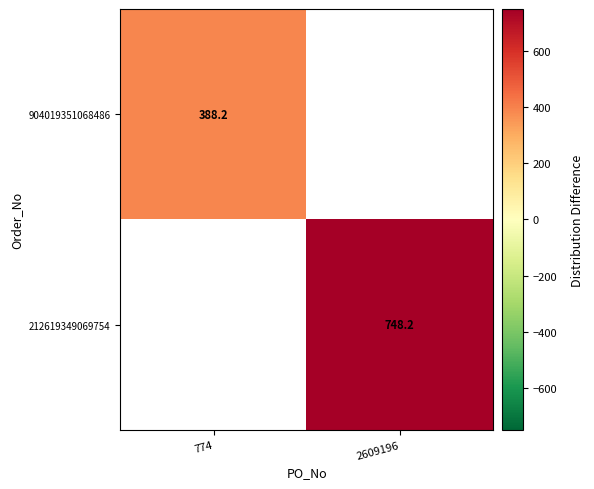

The 212619349069754 series shows 748.2 at 2609196. True or false?

True